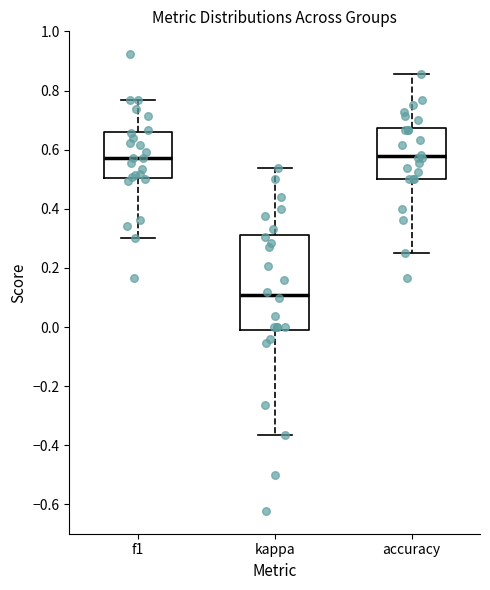

Comparing the boxes themselves (not the whiskers), which one is the tallest?

kappa